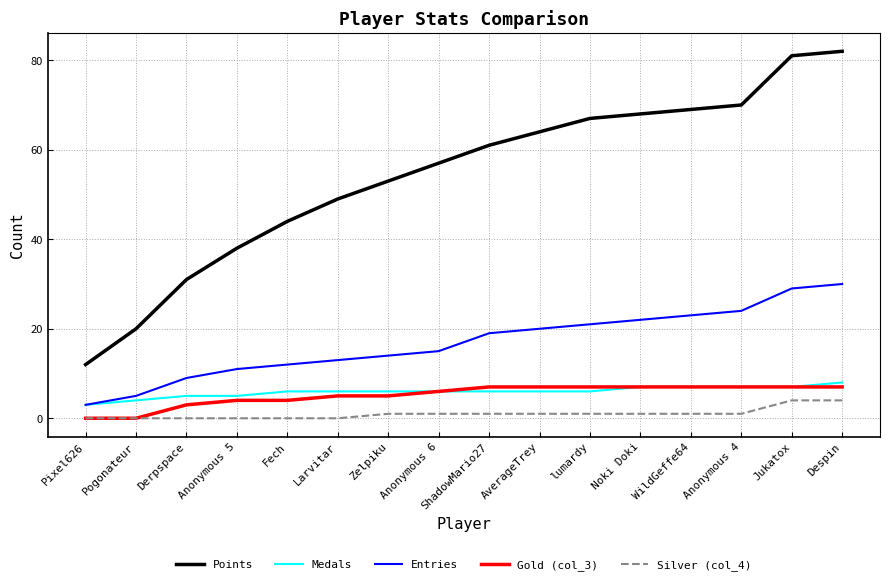

True or false: Medals and Points cross at least once.

False